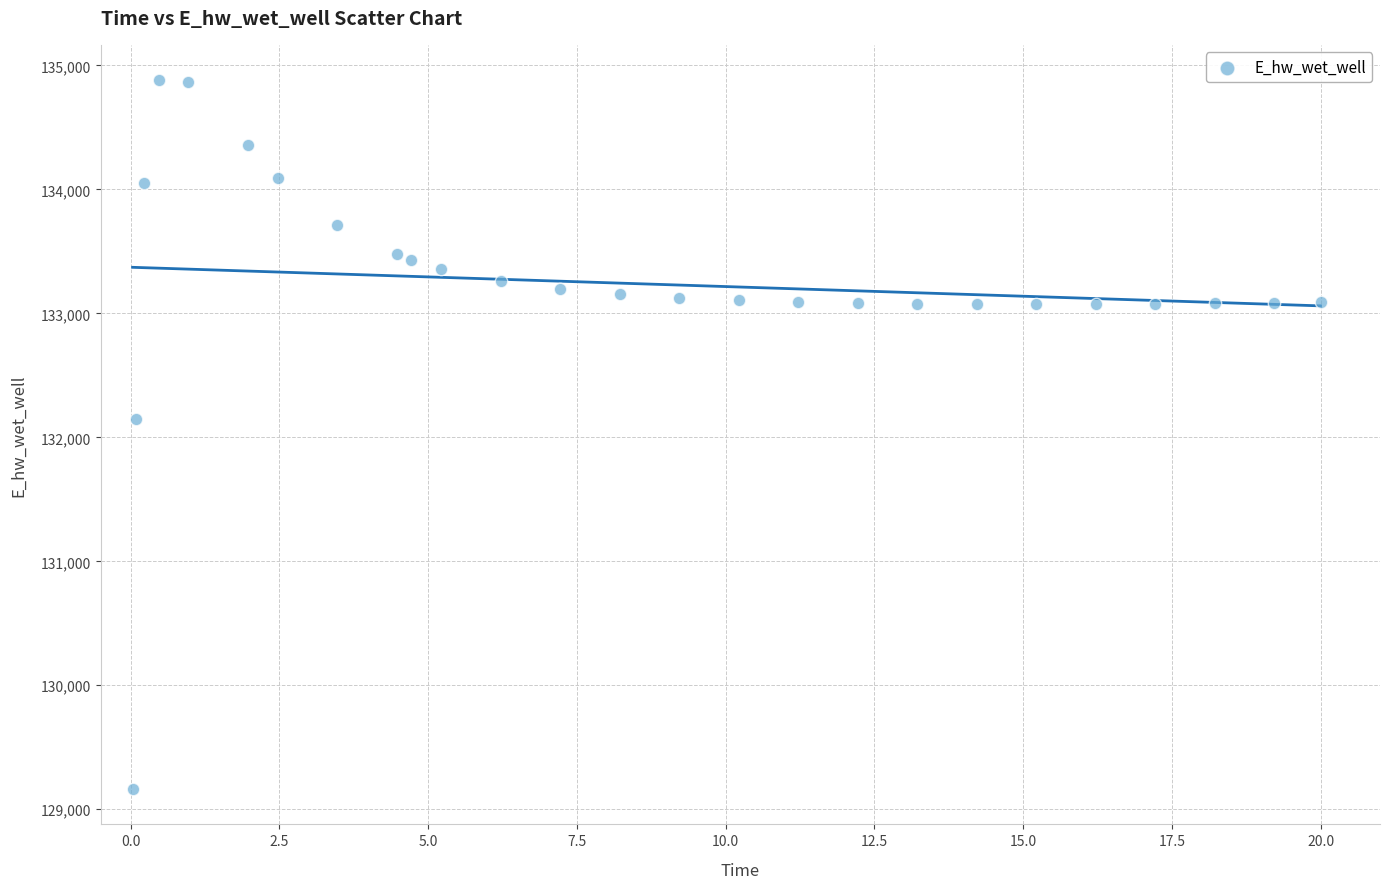

What Y value in the scatter plot is closest to 132021?

132146.5